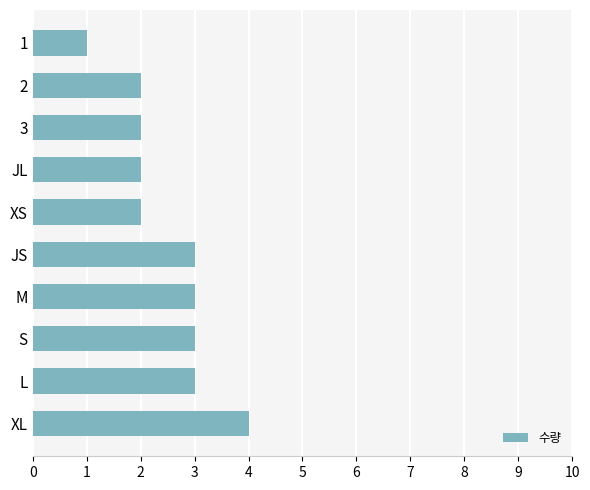

Which category has the highest value across all series?

XL